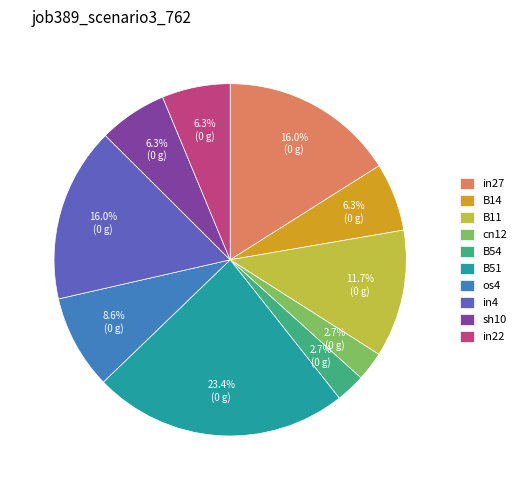

Count the number of slices in the pie.

10